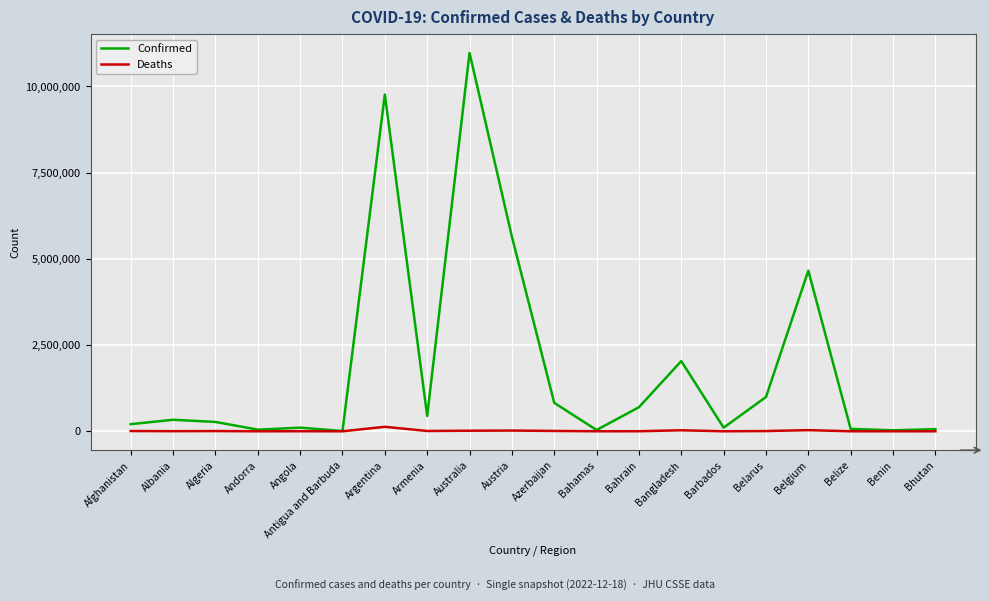

Rank the series by their maximum value, from highest to lowest.

Confirmed, Deaths